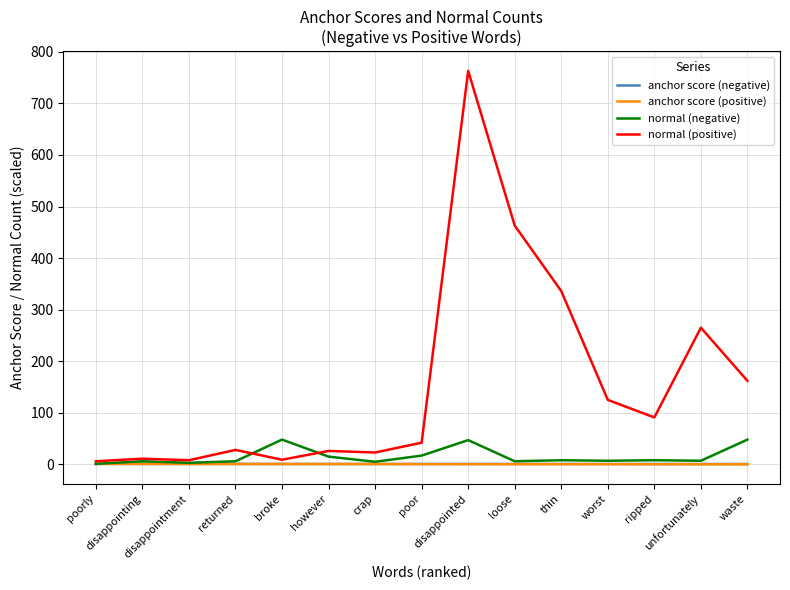

At which category is the sum across all series the highest?

disappointed